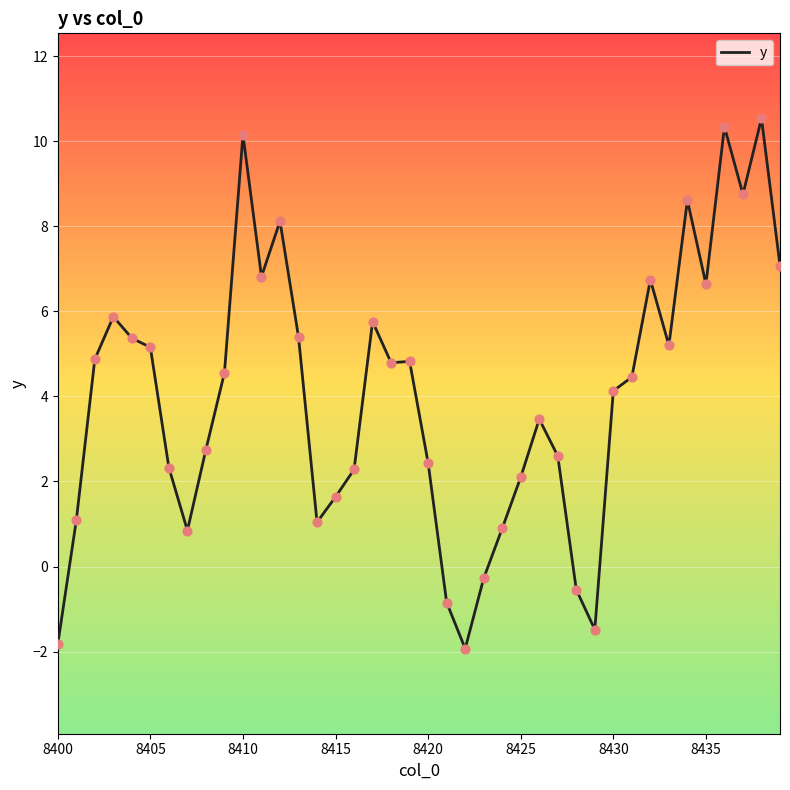

What is the difference between the maximum and minimum values?

12.5